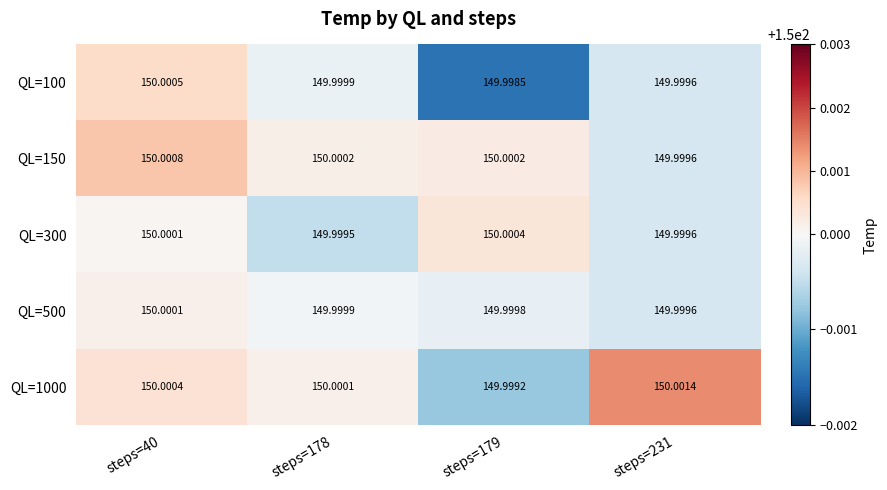

At which category does the chart reach its minimum across all series?

steps=179